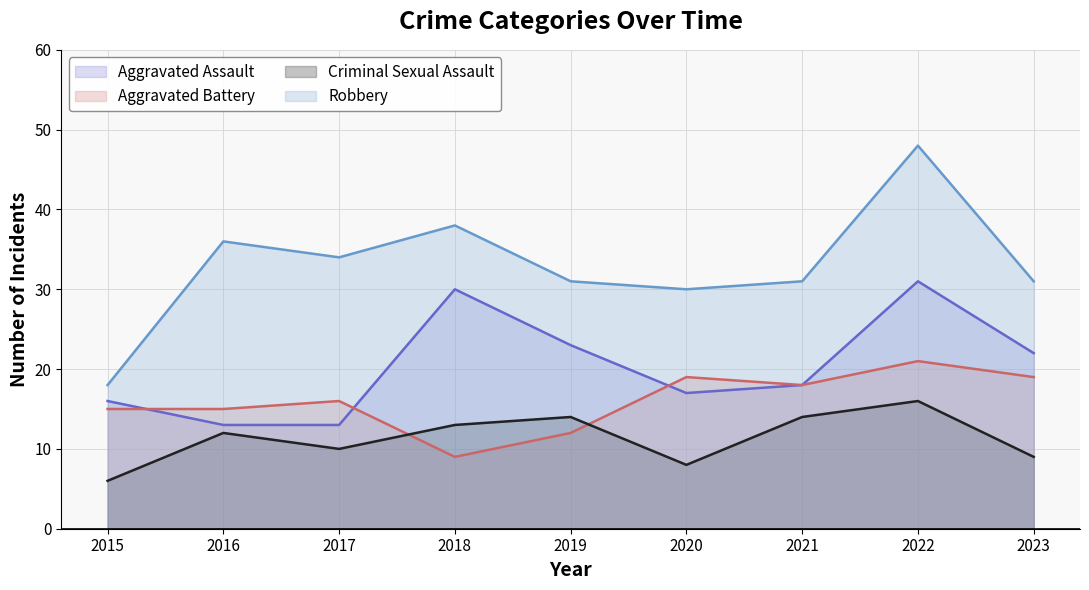

True or false: Robbery has a value of 31 at 2015.

False